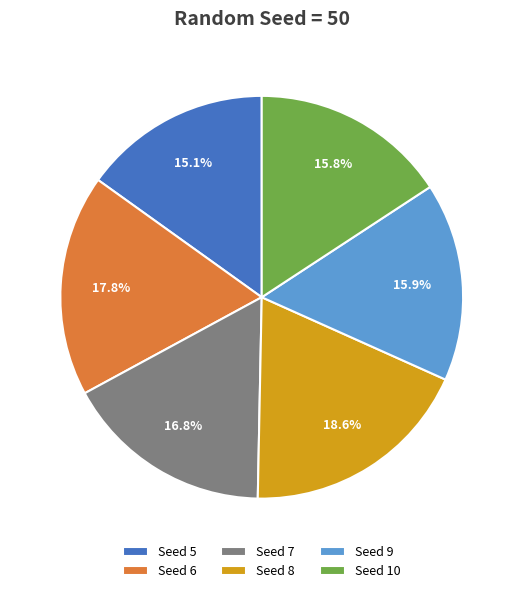

Count the number of slices in the pie.

6